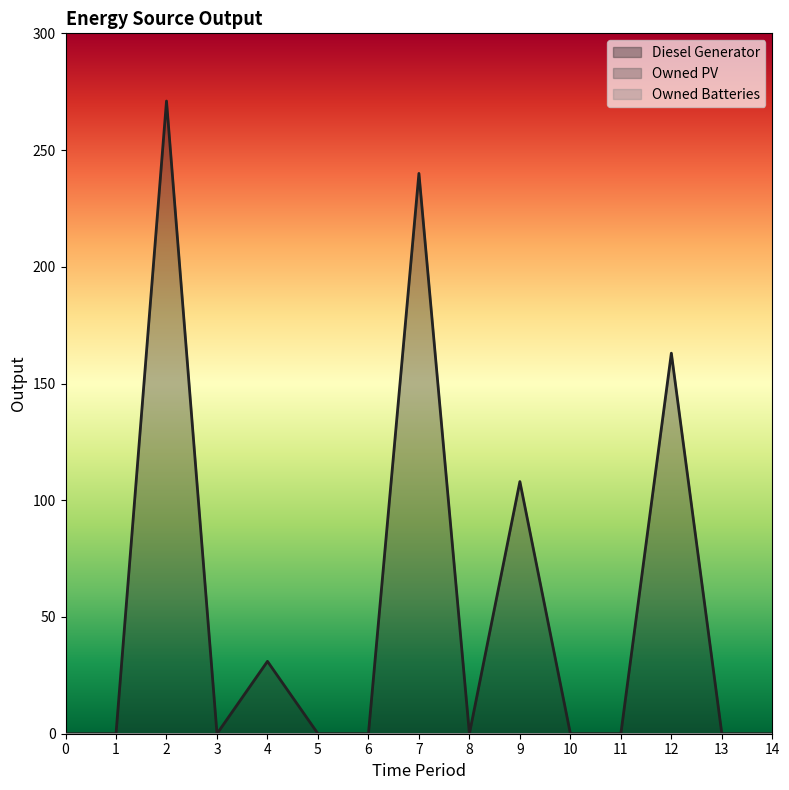

List the labels in order of Owned PV value, largest first.

0, 1, 2, 3, 4, 5, 6, 7, 8, 9, 10, 11, 12, 13, 14